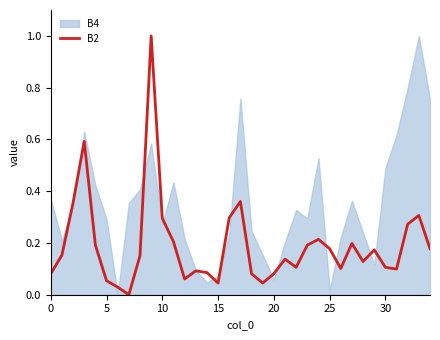

What is the highest value of the B2 series?

1.0